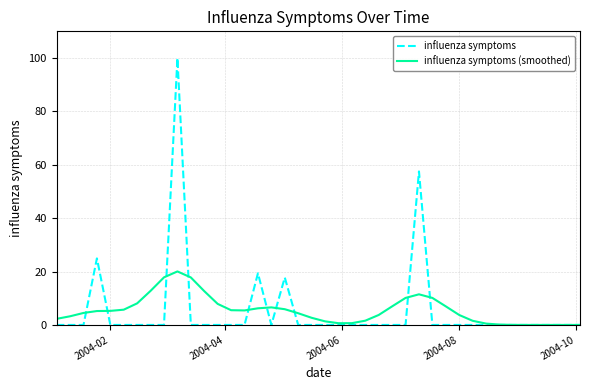

Which series has the widest spread of values?

influenza symptoms